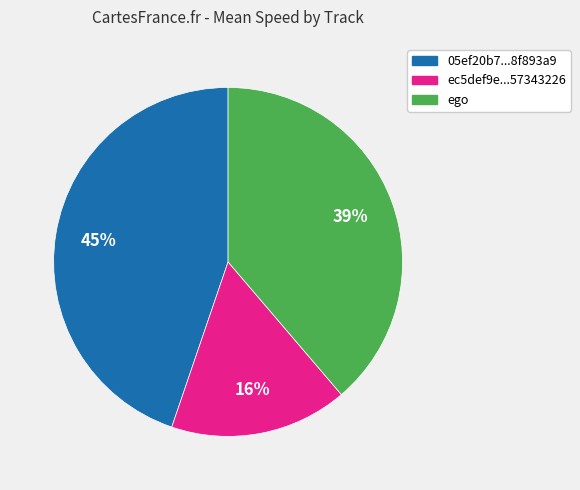

To the nearest percent, what is the average slice percentage?

33%